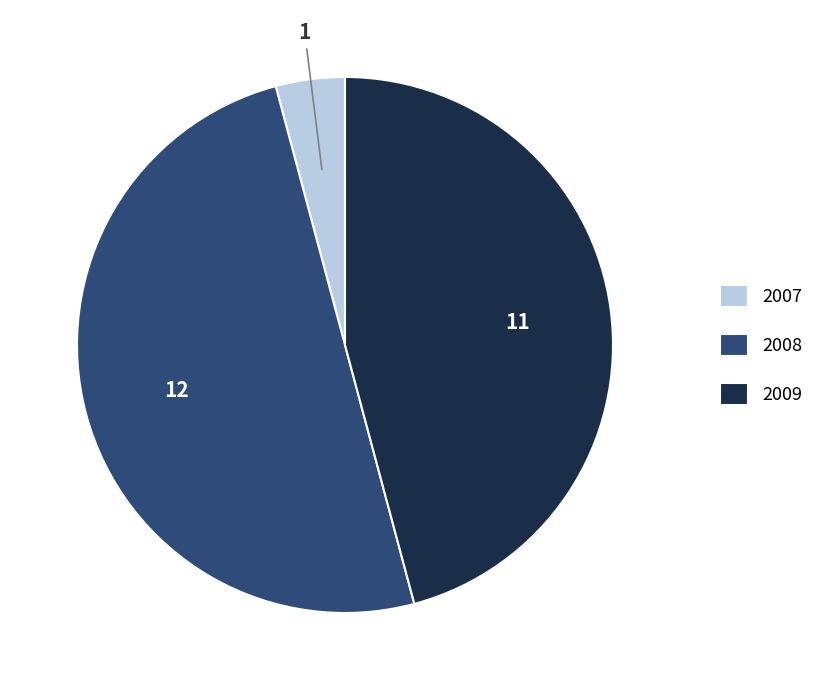

How many slices are in this pie chart?

3